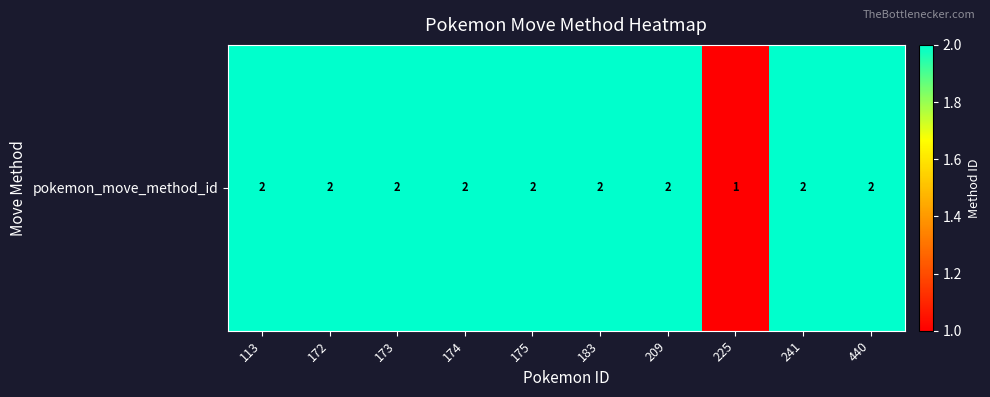

What is the greatest value displayed?

2